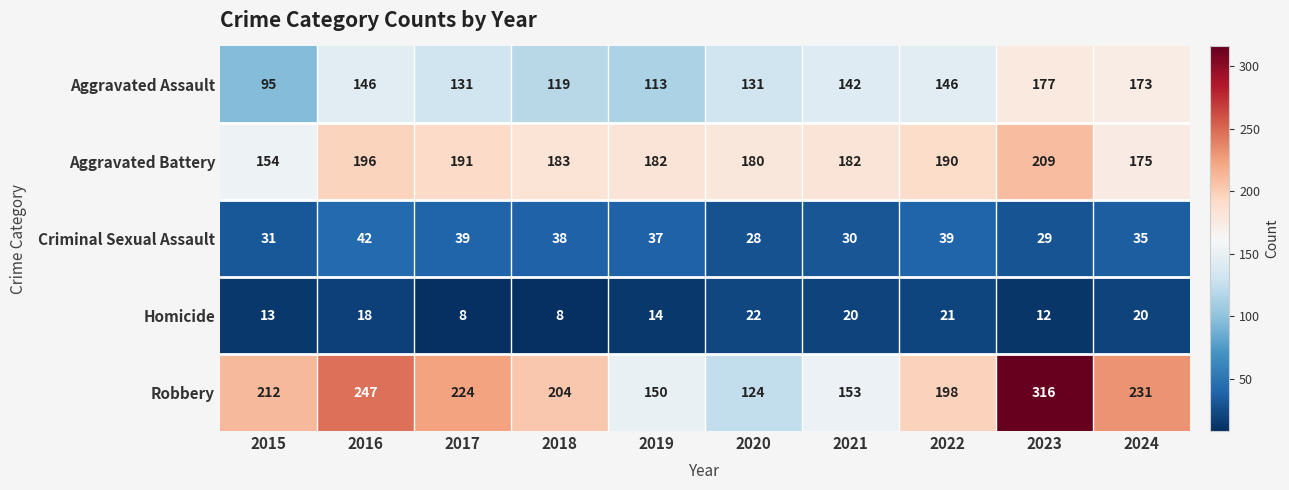

Which series has the largest total across all categories?

Robbery